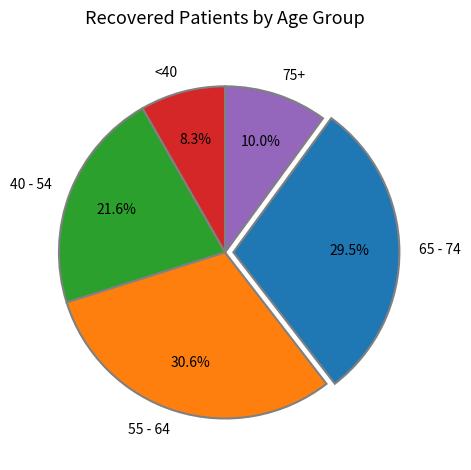

What percentage is NOT represented by <40?

91.7%